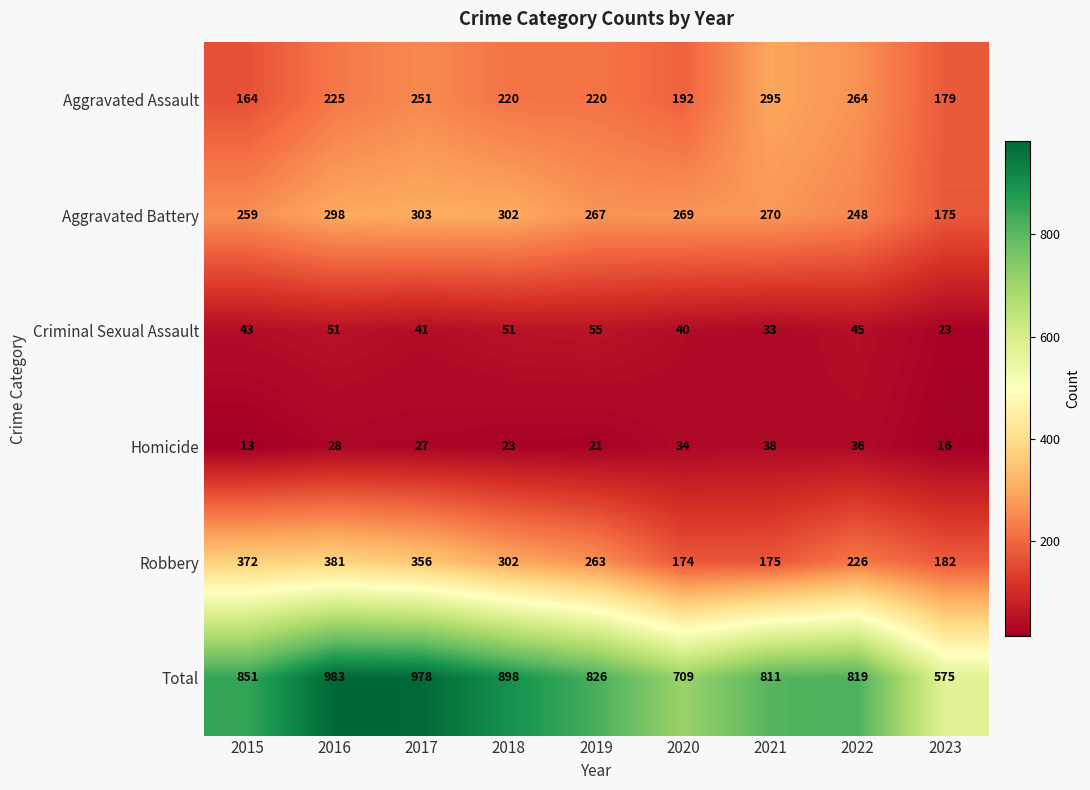

Where is Aggravated Battery nearest to the value 239?

2022